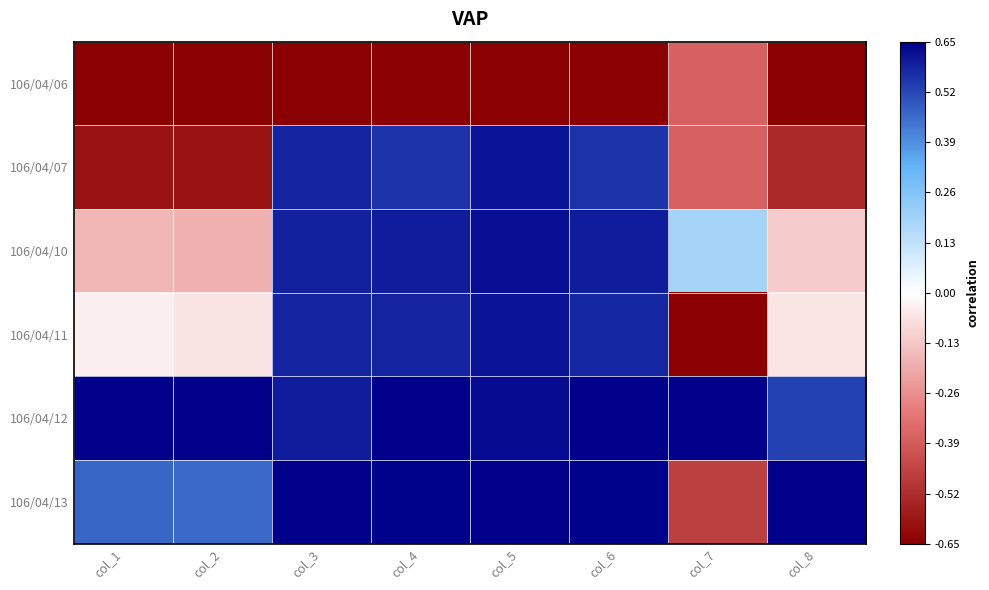

Which series has the widest spread of values?

106/04/11